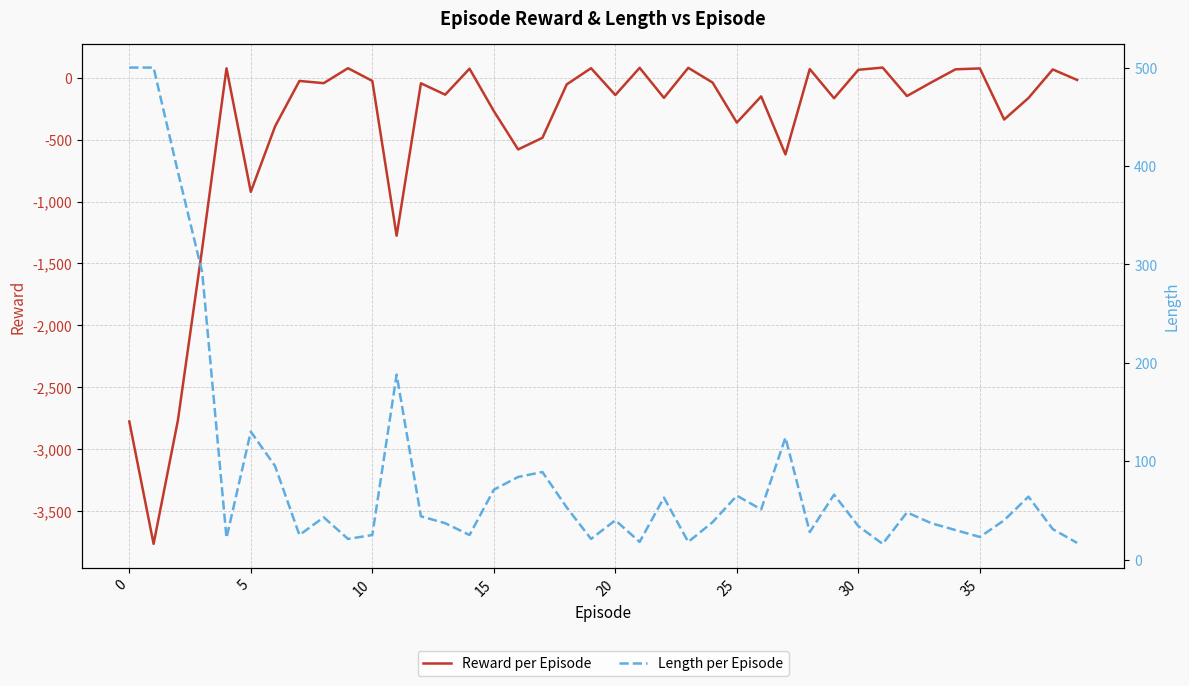

Between 20 and 33, which series saw the biggest shift?

Reward per Episode